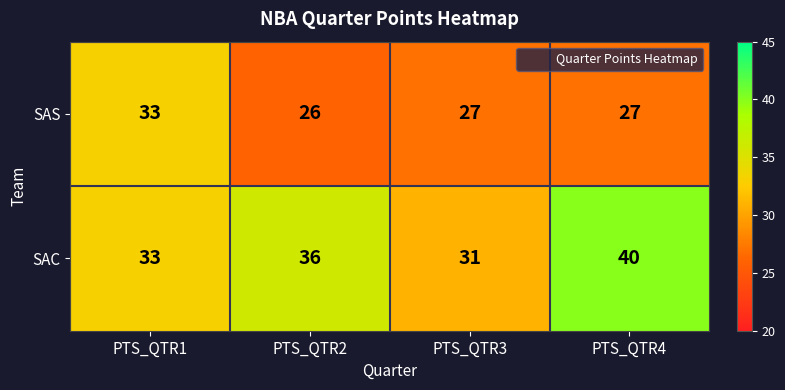

Rank the series by their maximum value, from lowest to highest.

SAS, SAC